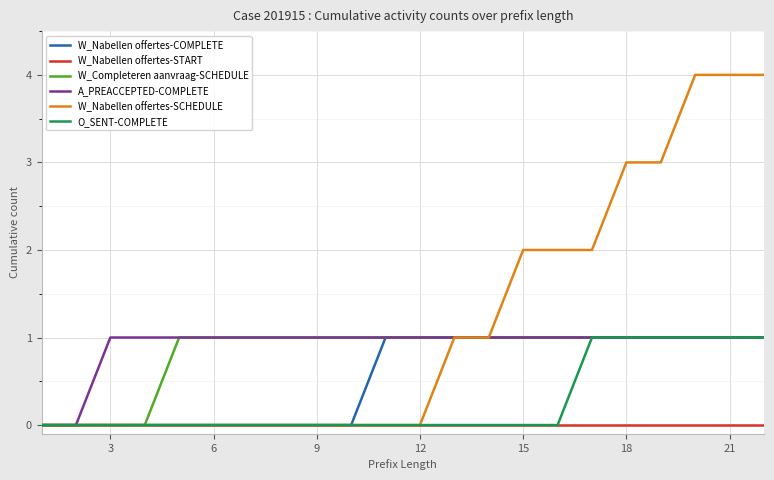

Reading left to right, what are all the values shown in this chart?

W_Nabellen offertes-COMPLETE: 0	0	0	0	0	0	0	0	0	0	1	1	1	1	1	1	1	1	1	1	1	1
W_Nabellen offertes-START: 0	0	0	0	0	0	0	0	0	0	0	0	0	0	0	0	0	0	0	0	0	0
W_Completeren aanvraag-SCHEDULE: 0	0	0	0	1	1	1	1	1	1	1	1	1	1	1	1	1	1	1	1	1	1
A_PREACCEPTED-COMPLETE: 0	0	1	1	1	1	1	1	1	1	1	1	1	1	1	1	1	1	1	1	1	1
W_Nabellen offertes-SCHEDULE: 0	0	0	0	0	0	0	0	0	0	0	0	1	1	2	2	2	3	3	4	4	4
O_SENT-COMPLETE: 0	0	0	0	0	0	0	0	0	0	0	0	0	0	0	0	1	1	1	1	1	1